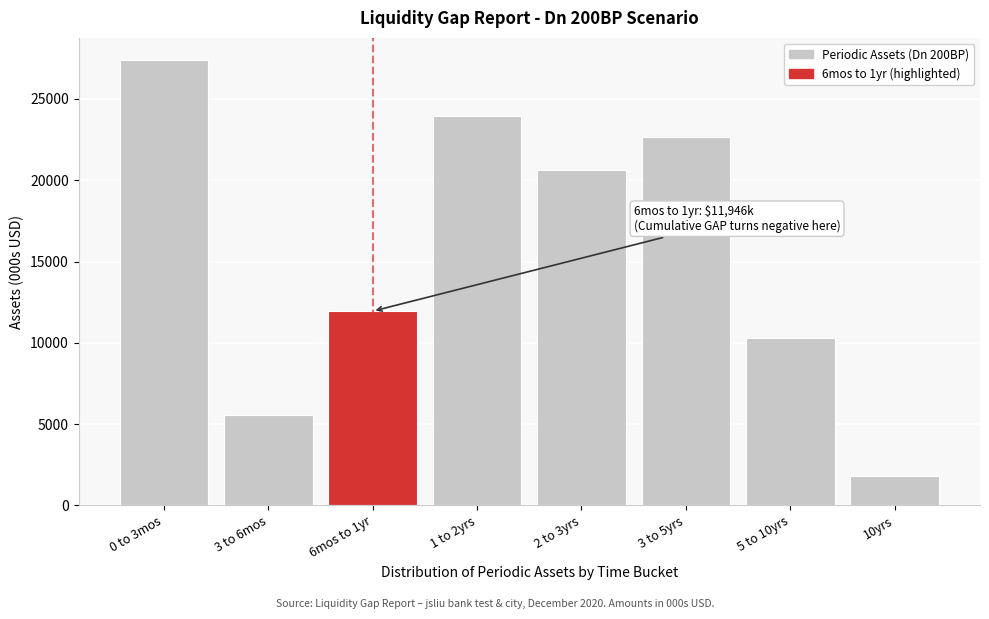

Reading left to right, extract all data points from this chart.

0 to 3mos=27384.0	3 to 6mos=5552.7	6mos to 1yr=11945.8	1 to 2yrs=23948.5	2 to 3yrs=20626.0	3 to 5yrs=22626.6	5 to 10yrs=10290.9	10yrs=1839.1